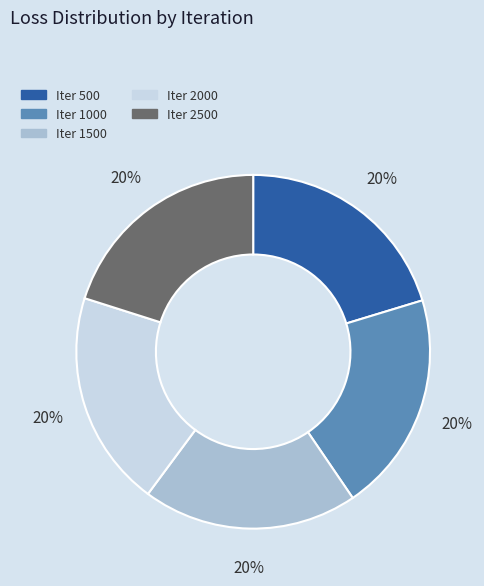

Combined, do Iter 1500 and Iter 2500 account for over 50%?

No